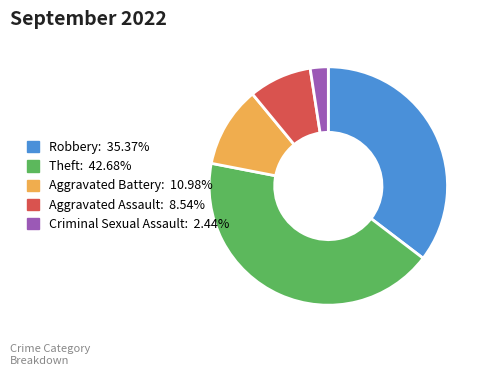

Is there a majority slice in this chart?

No